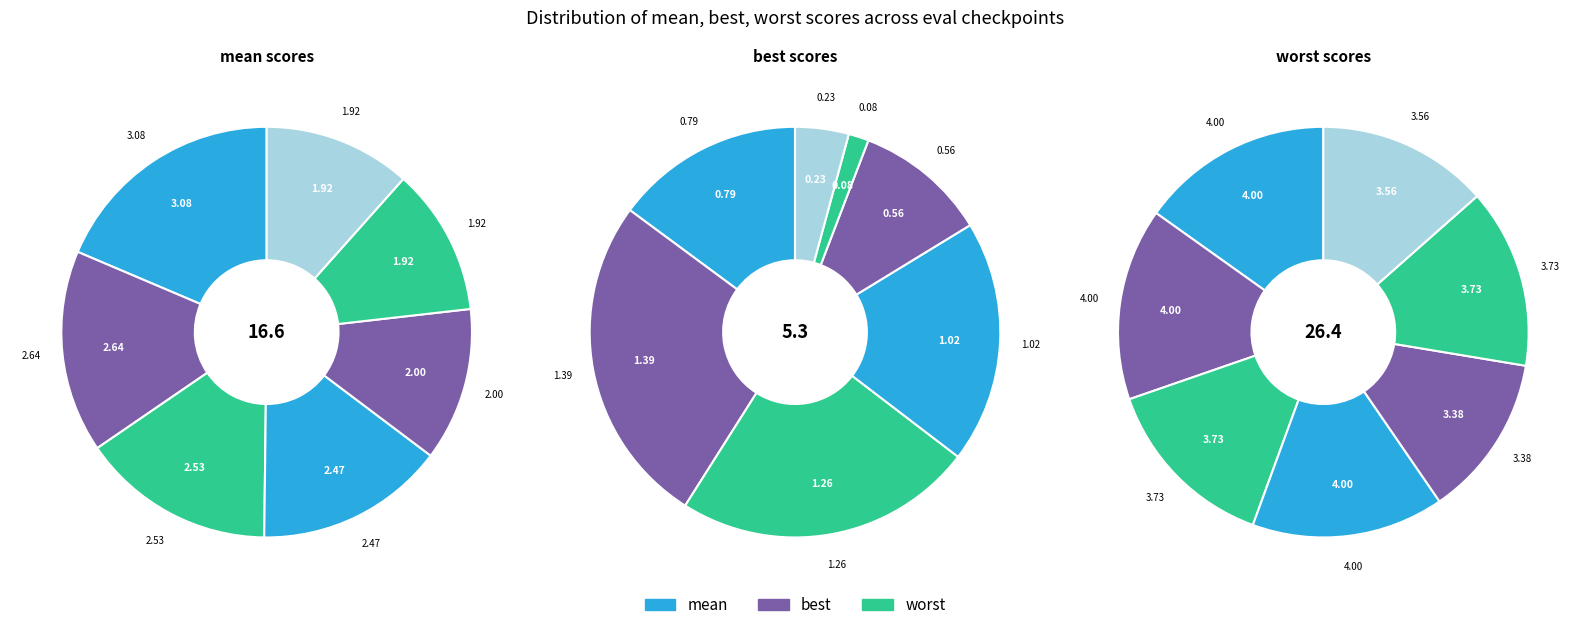

To the nearest percent, what portion does evals=10 represent?

10%